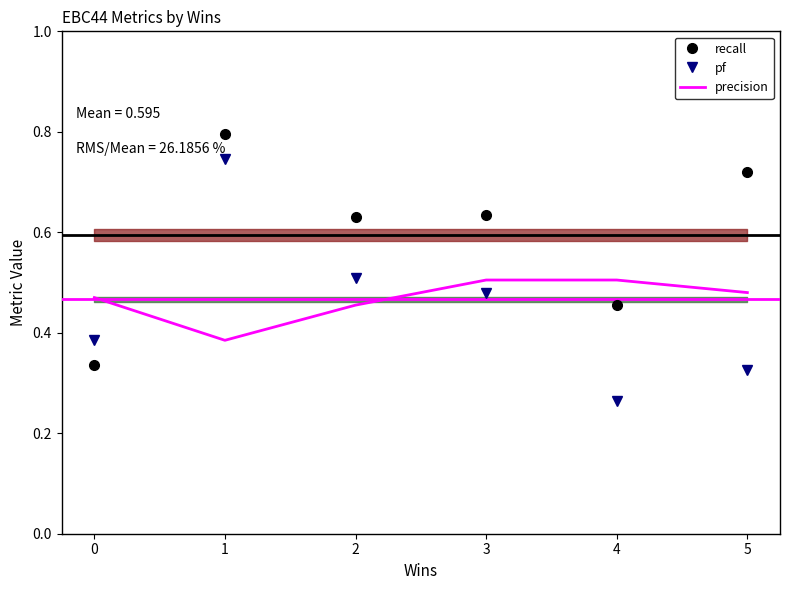

What is the difference between the precision values at 0 and 1?

0.1